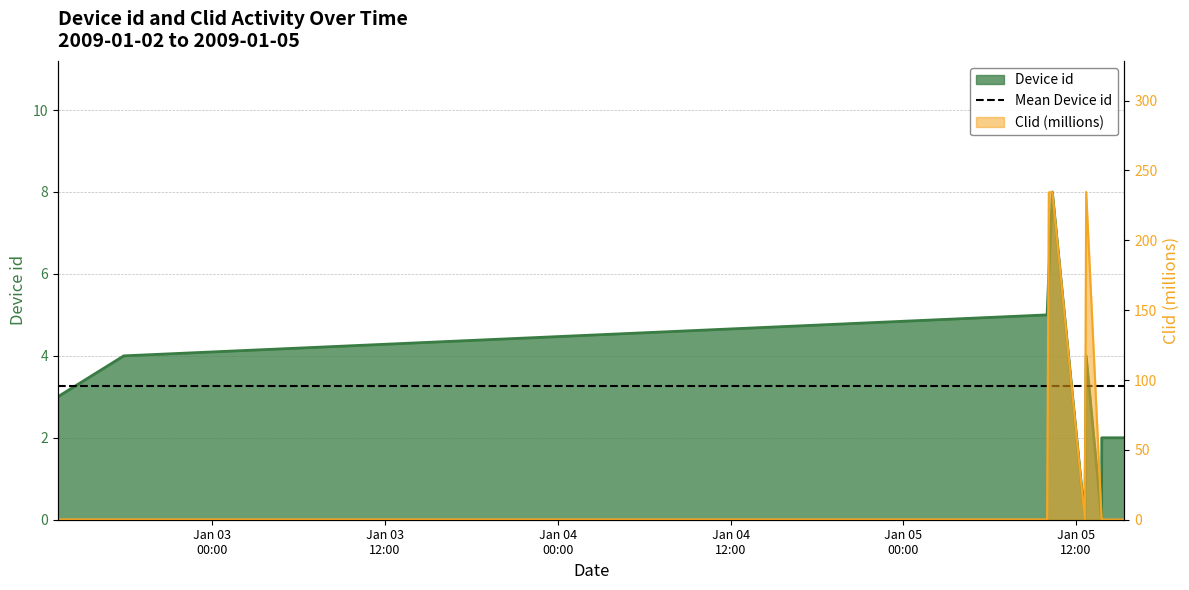

What is the difference between the Device id values at 2009-01-05 13:46:18 and 2009-01-05 12:41:54?

4.0